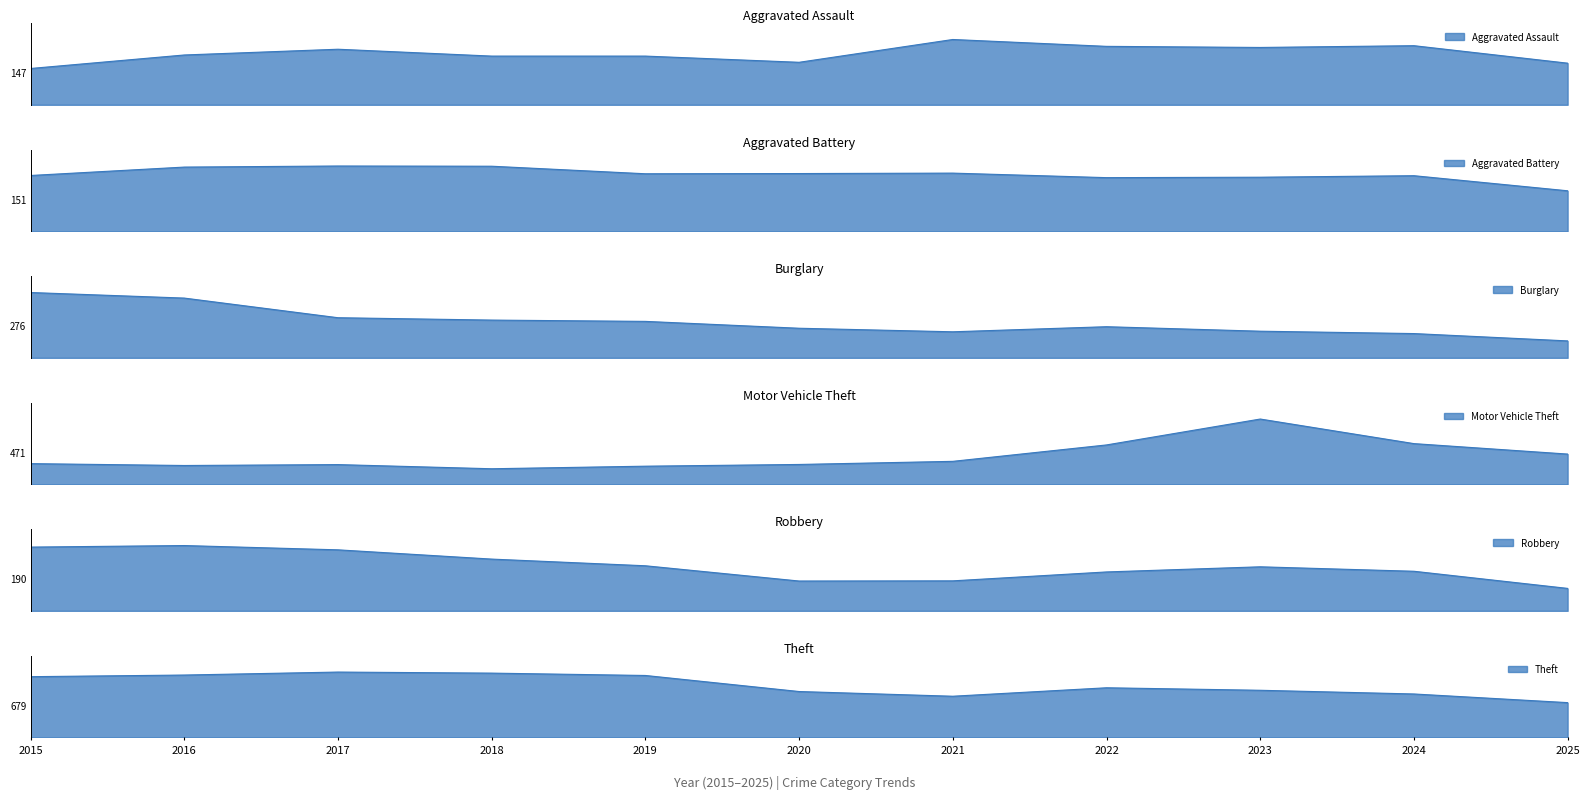

List the series in order of their peak value, lowest first.

Aggravated Assault, Aggravated Battery, Robbery, Burglary, Motor Vehicle Theft, Theft